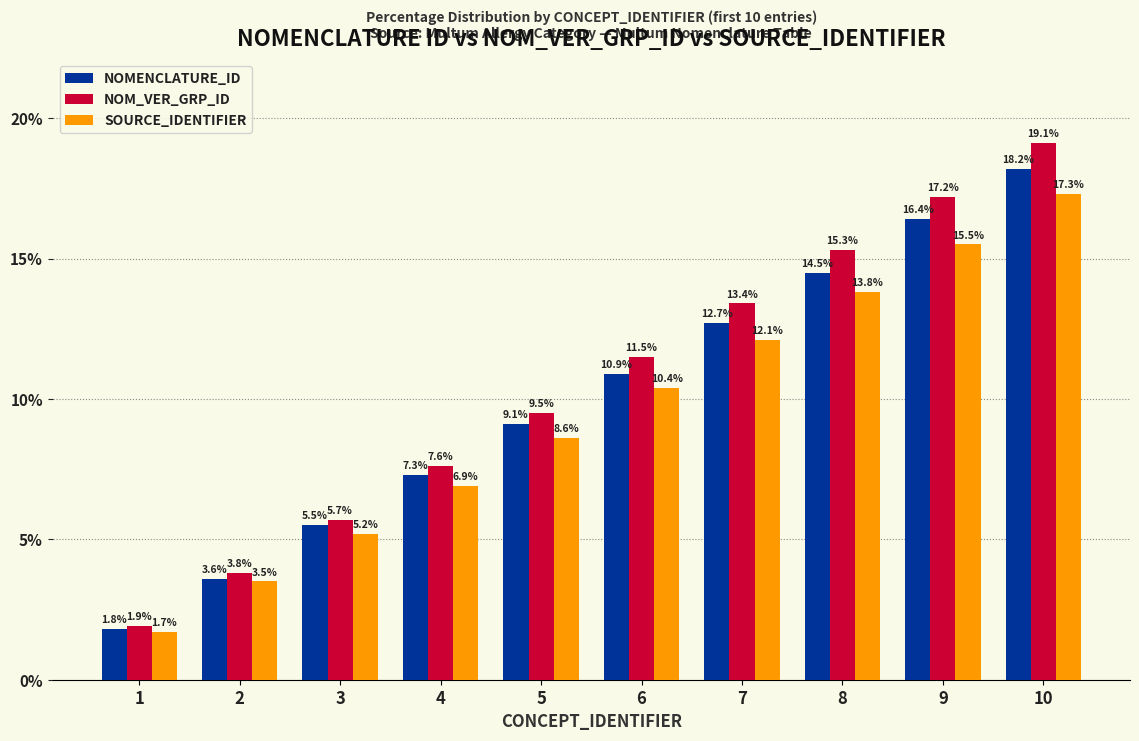

What is the lowest value of the NOMENCLATURE_ID series?

1.8